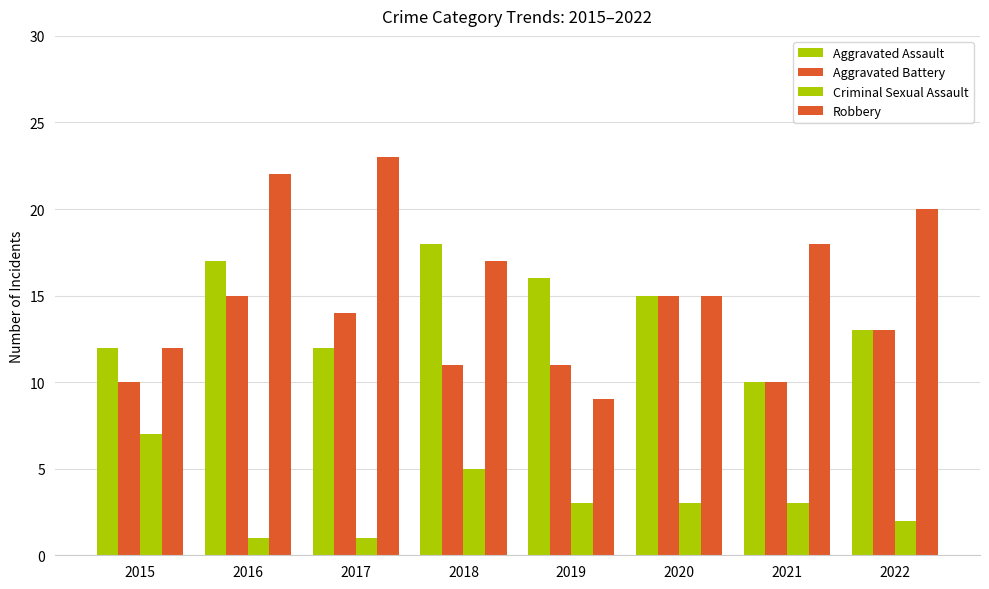

Reading left to right, extract all data points from this chart.

Aggravated Assault: 2015=12	2016=17	2017=12	2018=18	2019=16	2020=15	2021=10	2022=13
Aggravated Battery: 2015=10	2016=15	2017=14	2018=11	2019=11	2020=15	2021=10	2022=13
Criminal Sexual Assault: 2015=7	2016=1	2017=1	2018=5	2019=3	2020=3	2021=3	2022=2
Robbery: 2015=12	2016=22	2017=23	2018=17	2019=9	2020=15	2021=18	2022=20